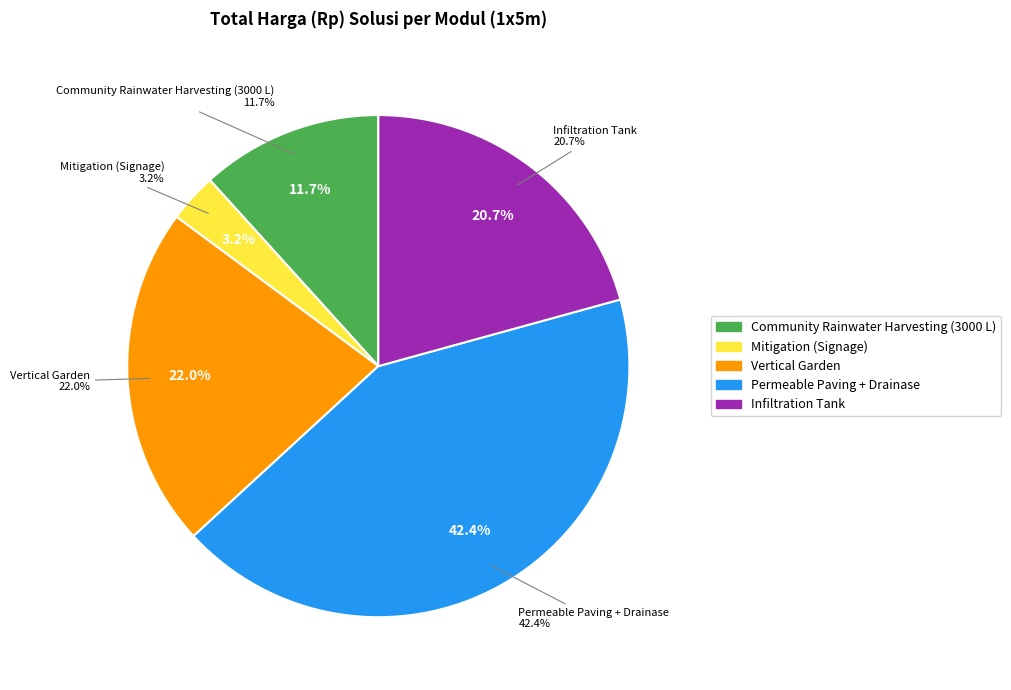

What is the change in value from Mitigation (Signage) to Vertical Garden?

+1884000